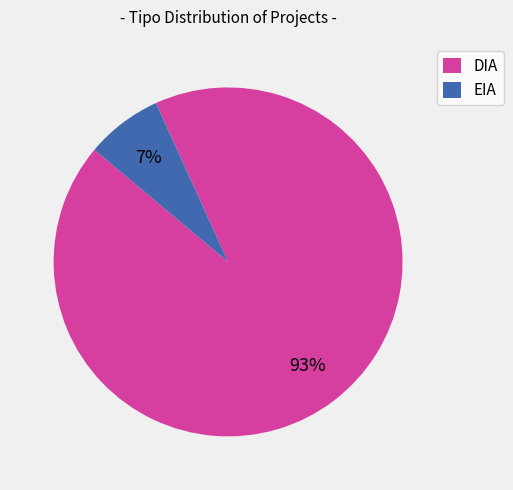

Rank the categories by value from lowest to highest.

EIA, DIA